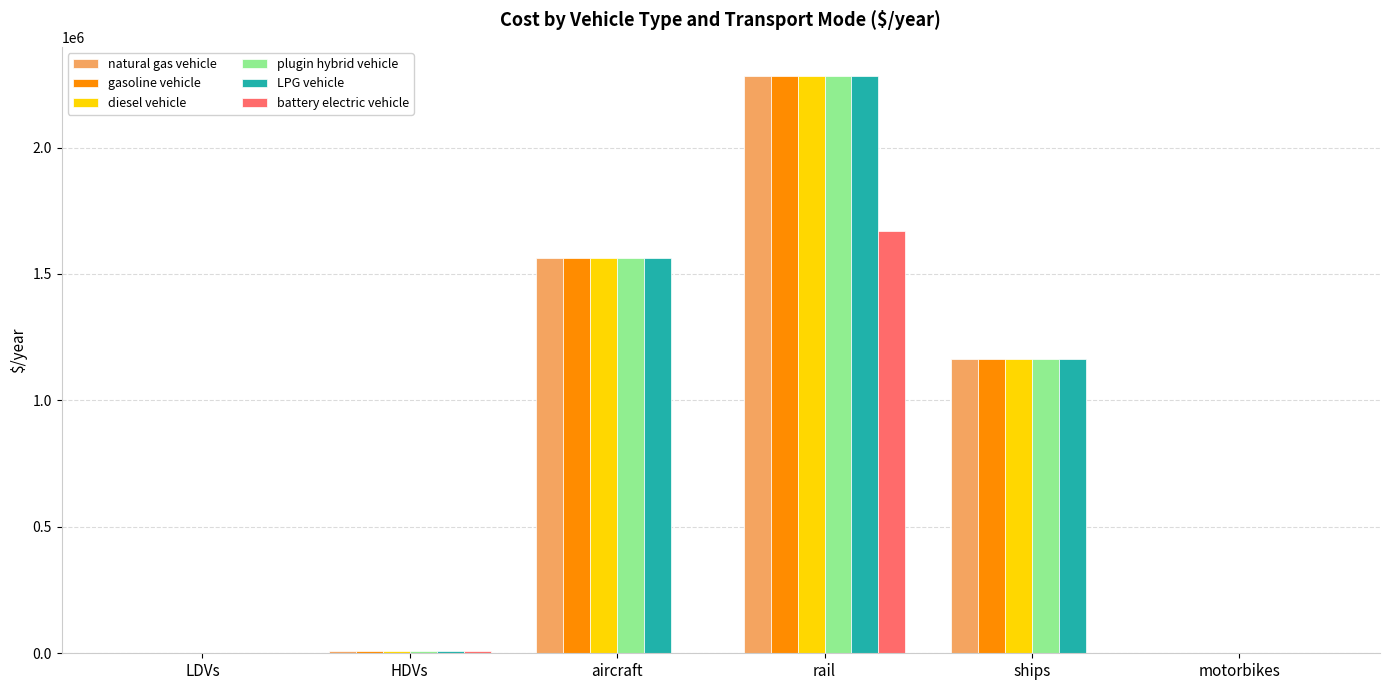

The plugin hybrid vehicle series shows 10281.4 at HDVs. True or false?

True